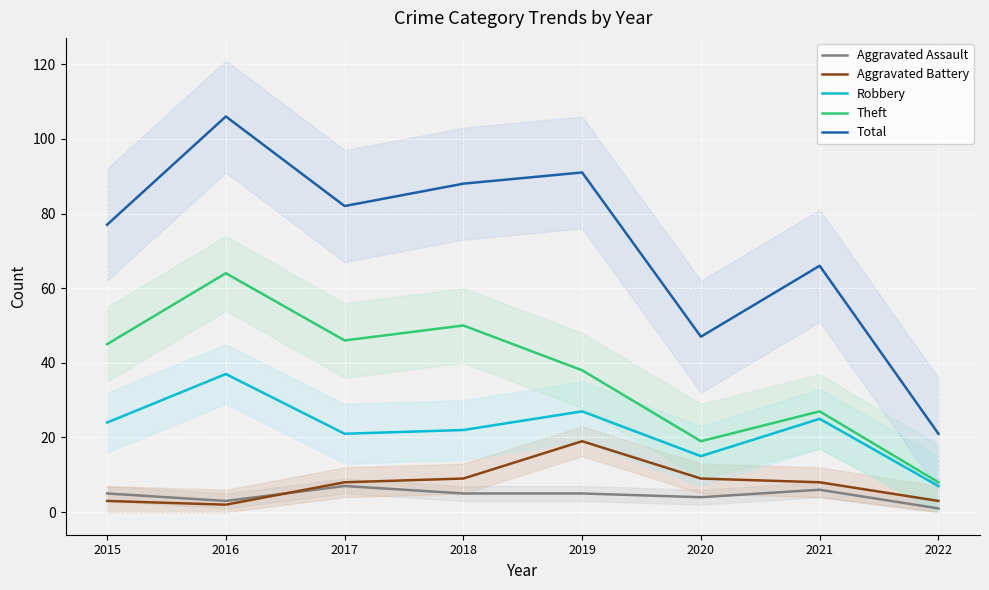

How many categories are shown in the chart?

8